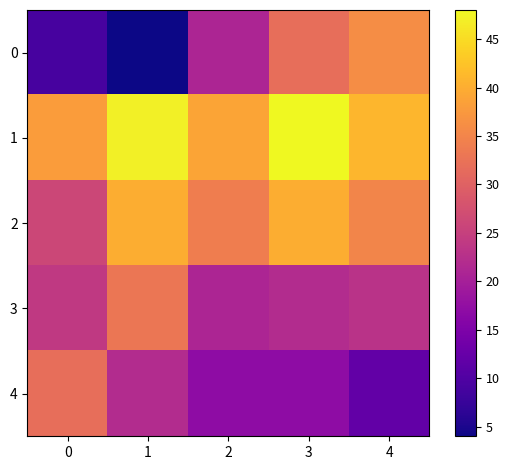

What is the spread (max minus min) of values at 2?

22